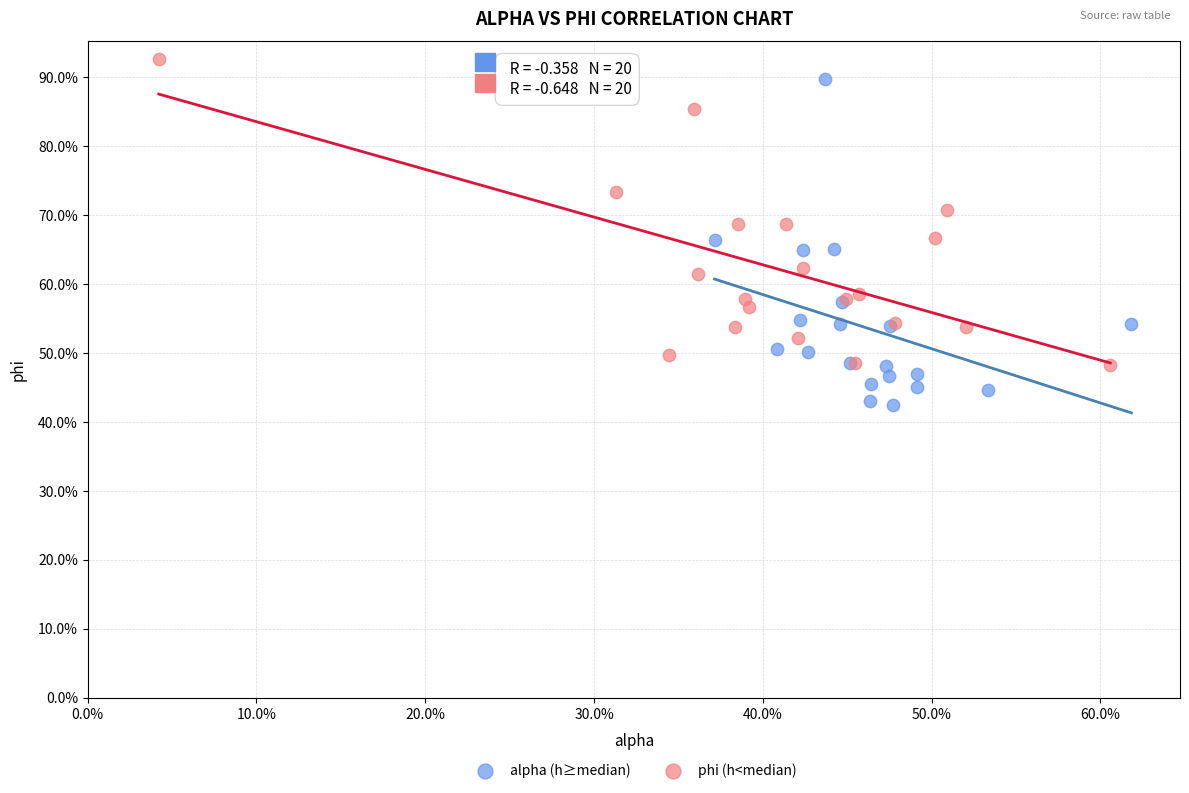

Which series has the widest spread of Y values?

alpha (h≥median)